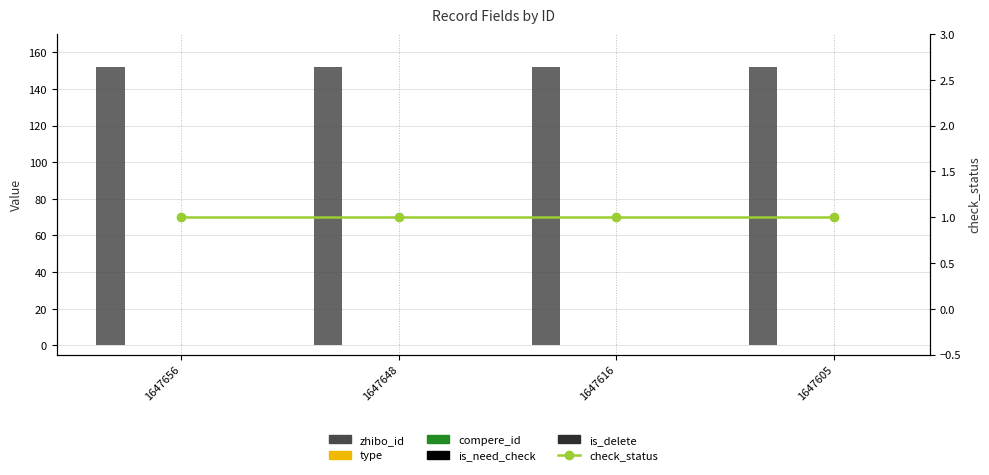

Rank the series by their maximum value, from highest to lowest.

zhibo_id, check_status, type, compere_id, is_need_check, is_delete